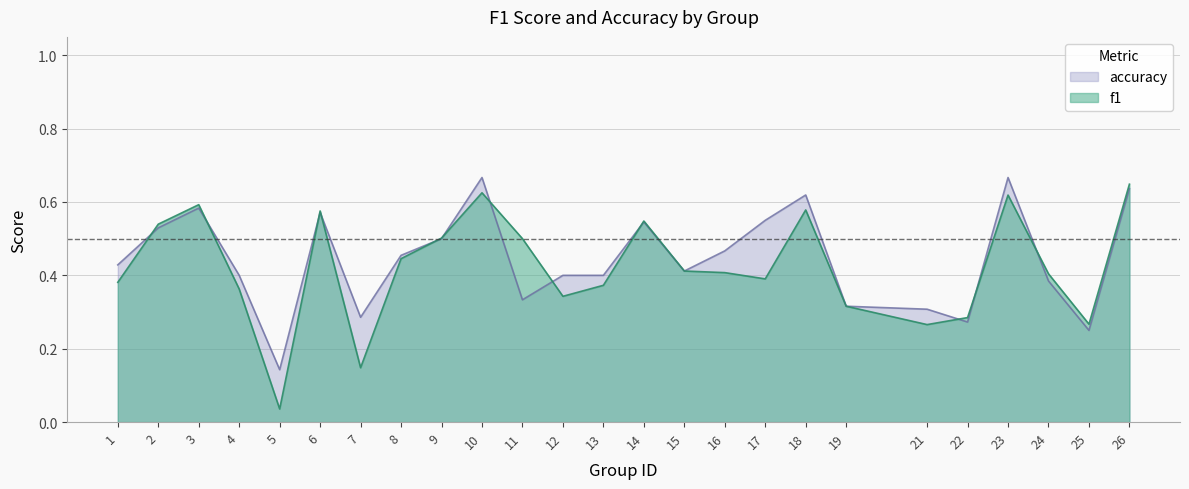

Is it true that accuracy equals 0.7 at 10?

True